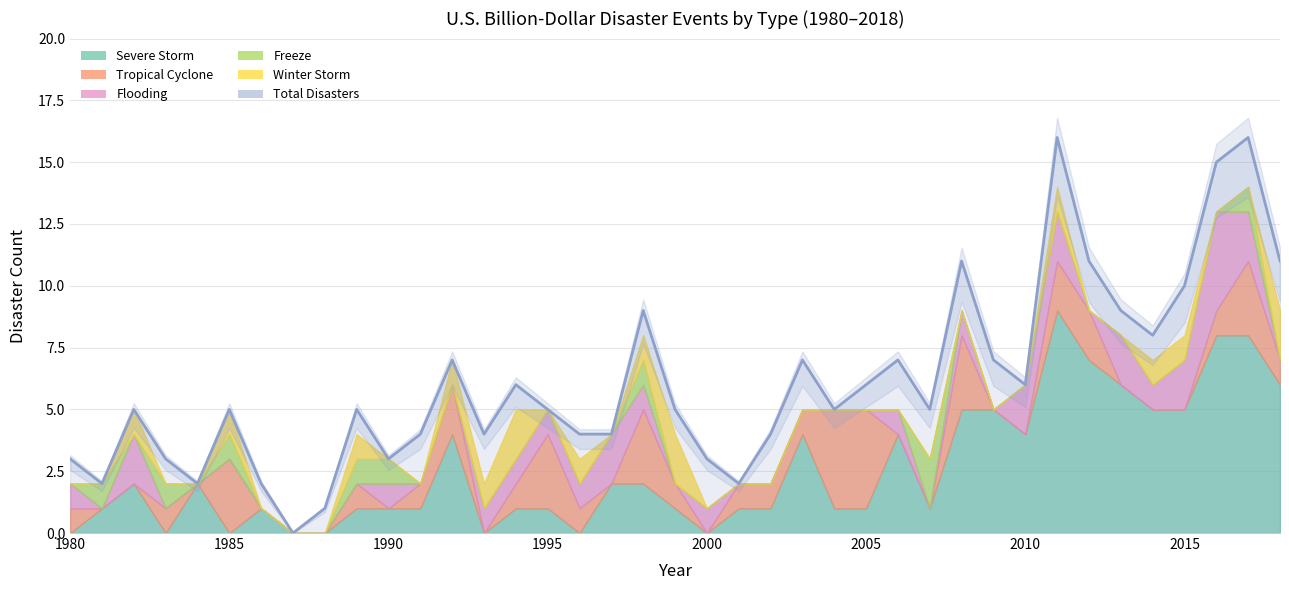

True or false: severe_storm_count has a value of 9 at 2008.

False